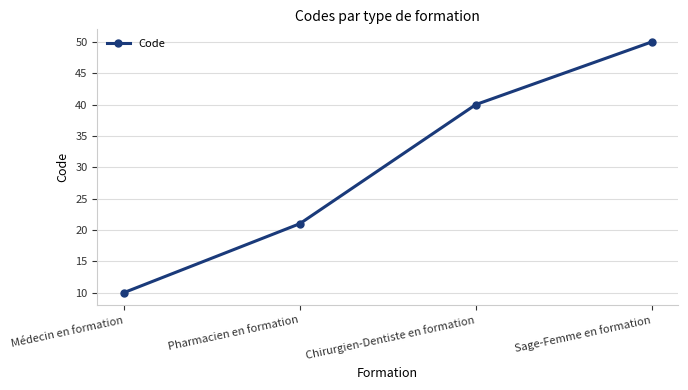

What is the minimum value shown in the chart?

10